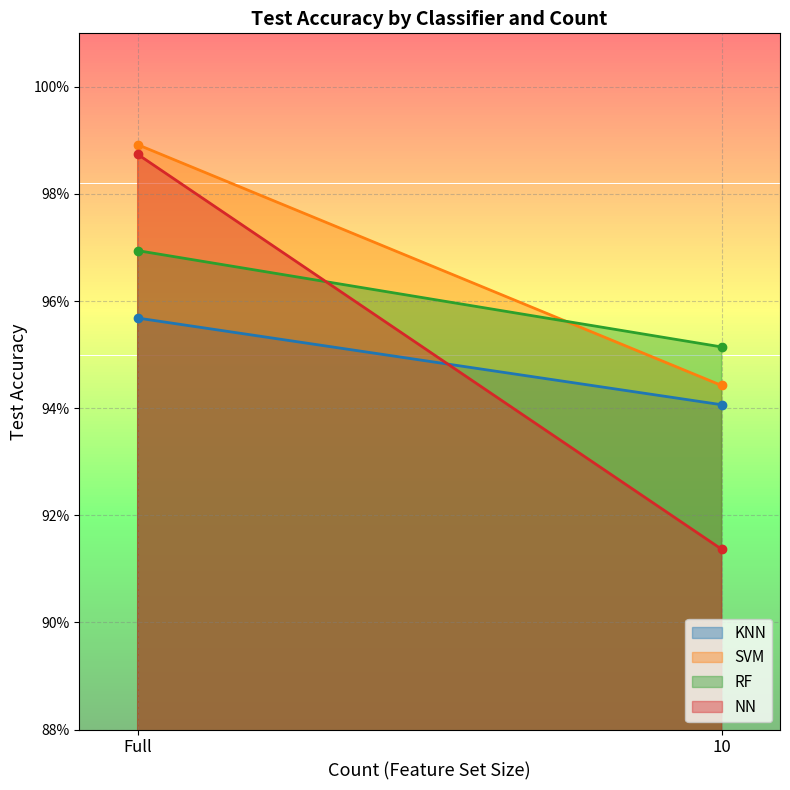

How many RF values are between 0 and 1?

2